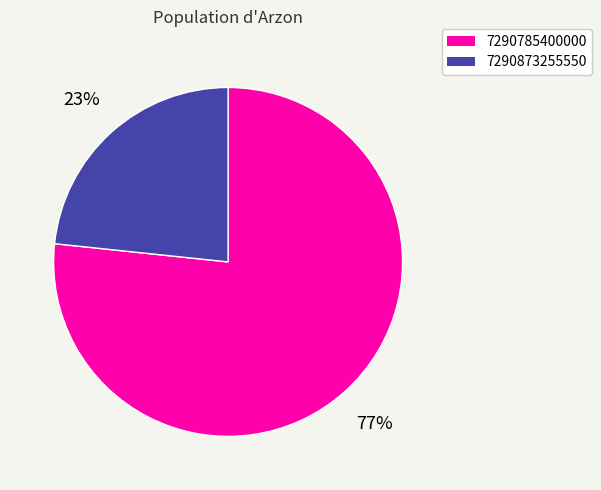

Is there a majority slice in this chart?

Yes